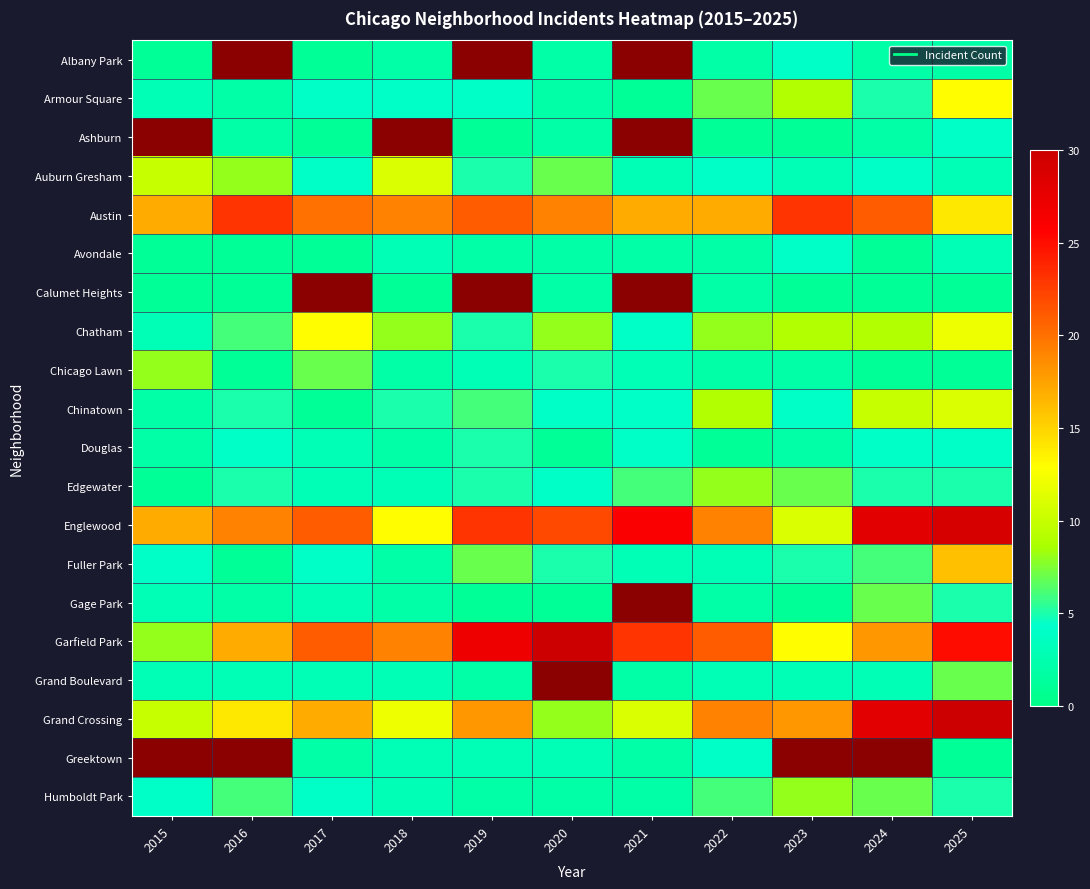

At which category does the chart reach its minimum across all series?

2015